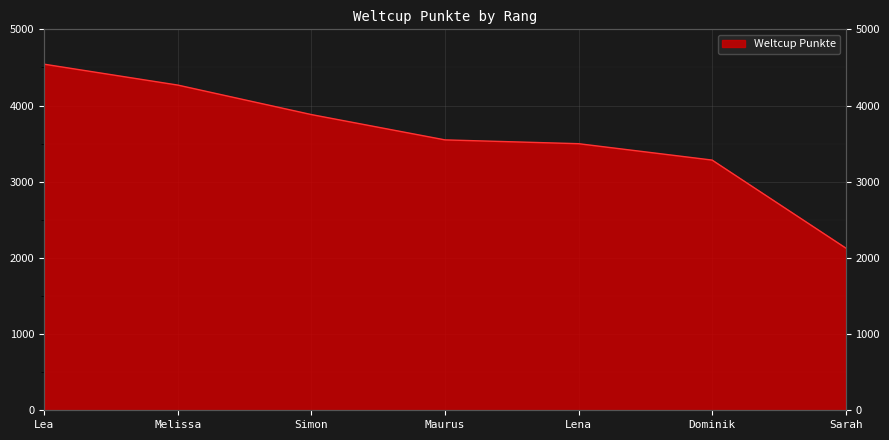

What is the minimum value shown in the chart?

2130